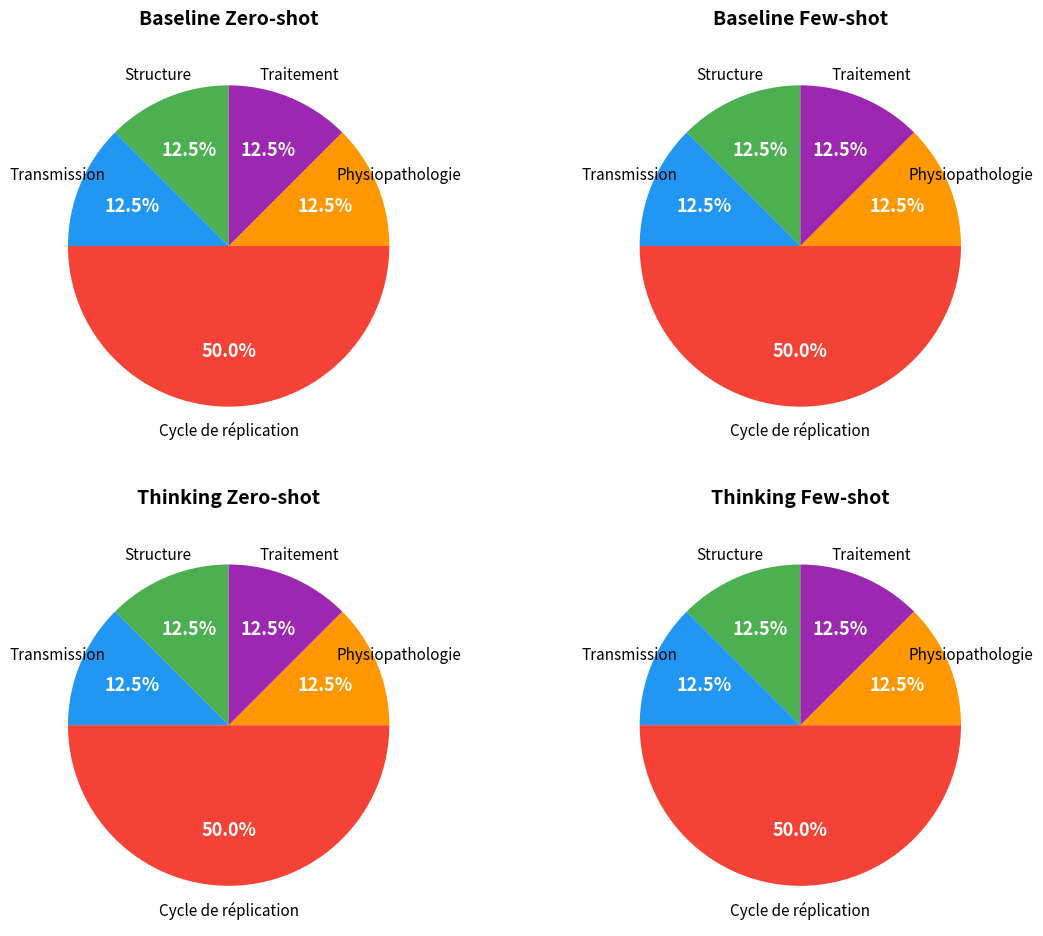

What percentage is the Structure slice, to the nearest percent?

12%